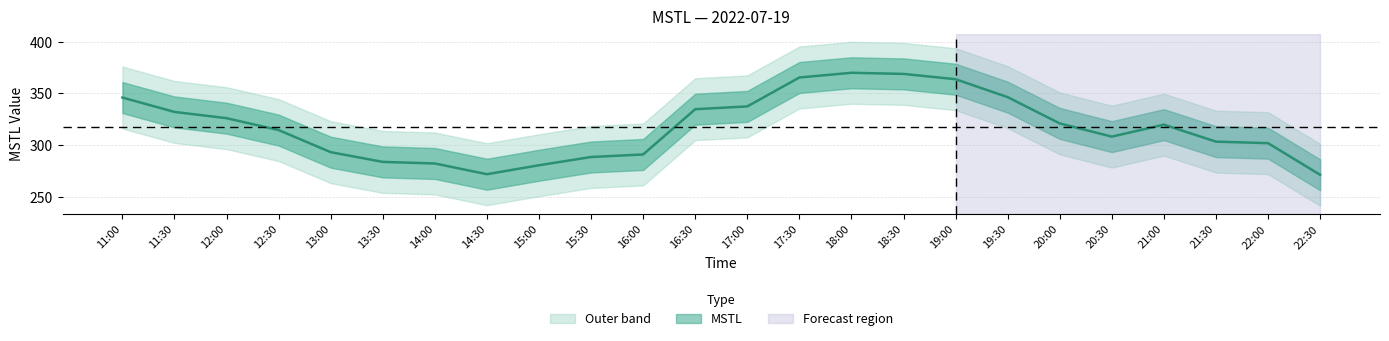

What is the label of the 2nd point from the left?

11:30